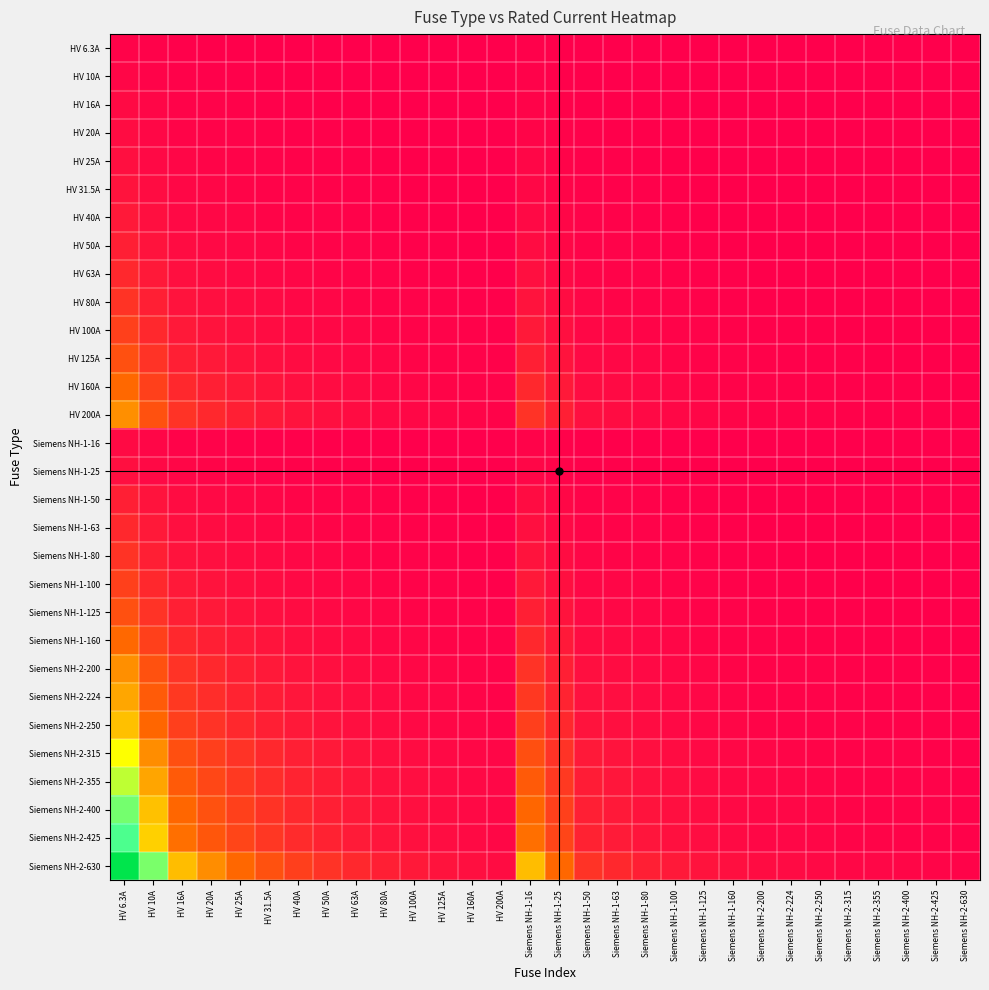

Which has a higher value, Siemens NH-2-250 or HV 125A?

HV 125A